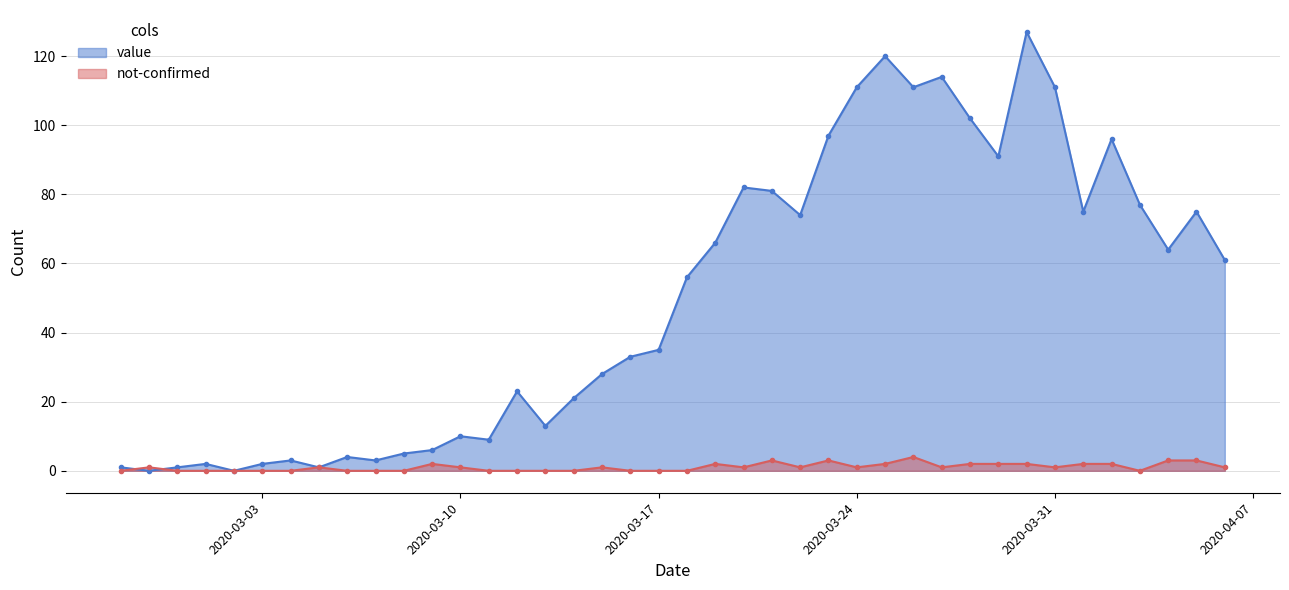

Where is not-confirmed nearest to the value 2?

2020-03-09